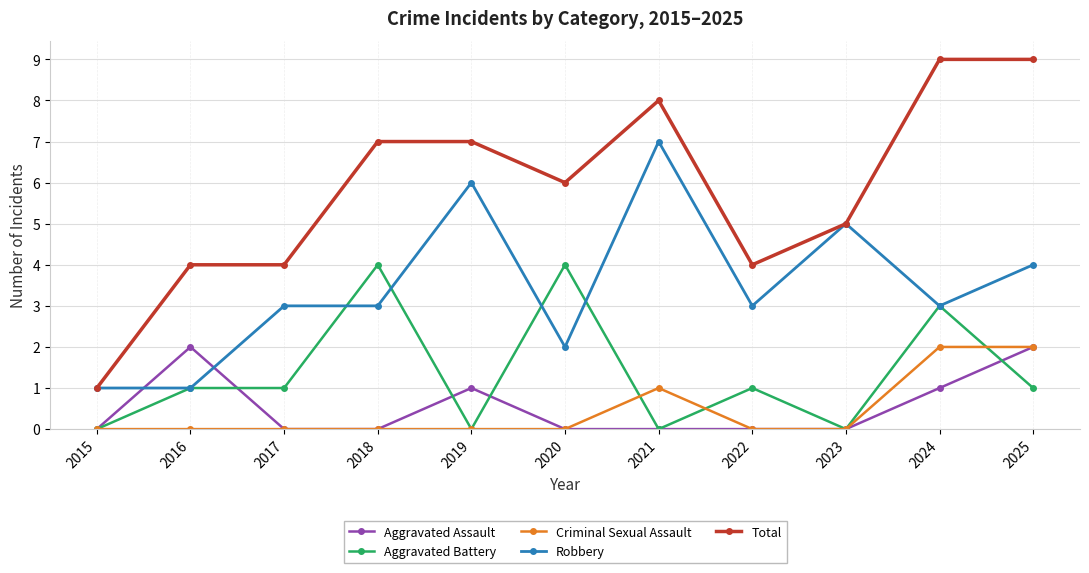

What is the sum of all Aggravated Battery values?

15